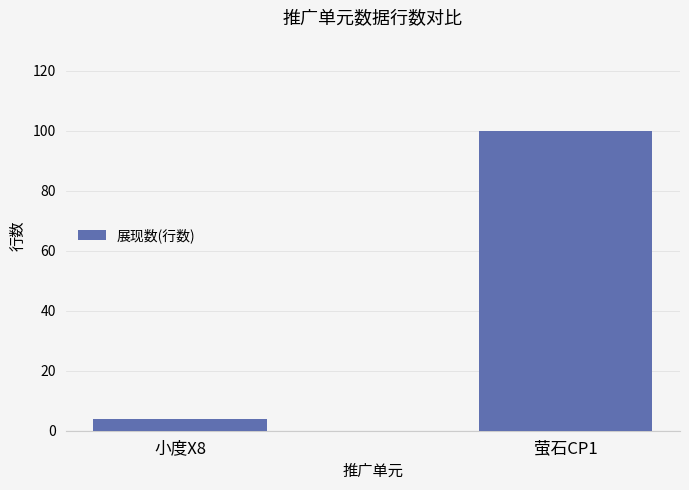

What is the ratio of the value at 萤石CP1 to the value at 小度X8?

25.0